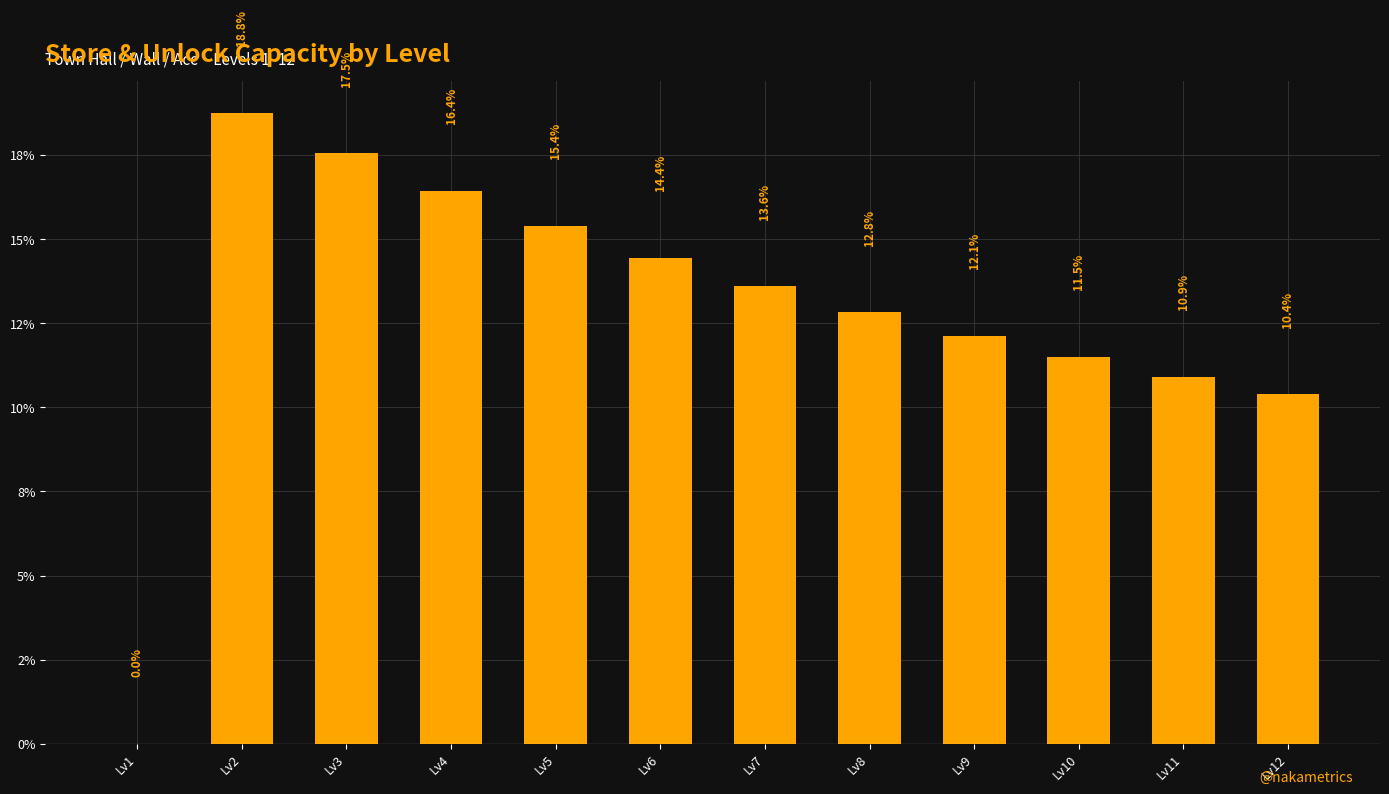

What is the difference between the second highest and second lowest values?

7.2